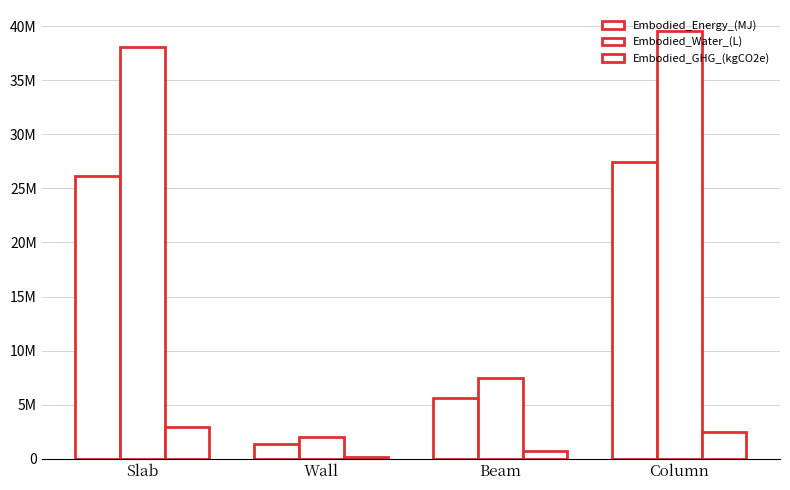

Are the bars grouped side by side (vs. stacked)?

Yes